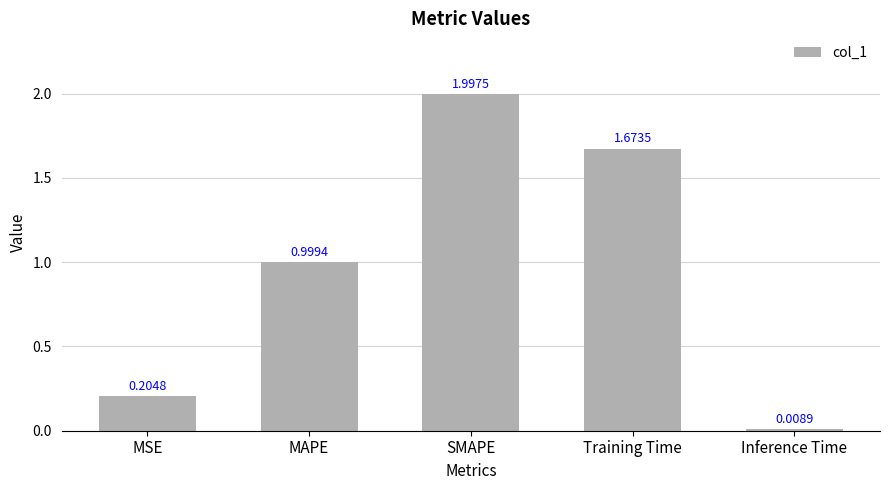

Read the value at MAPE.

1.0